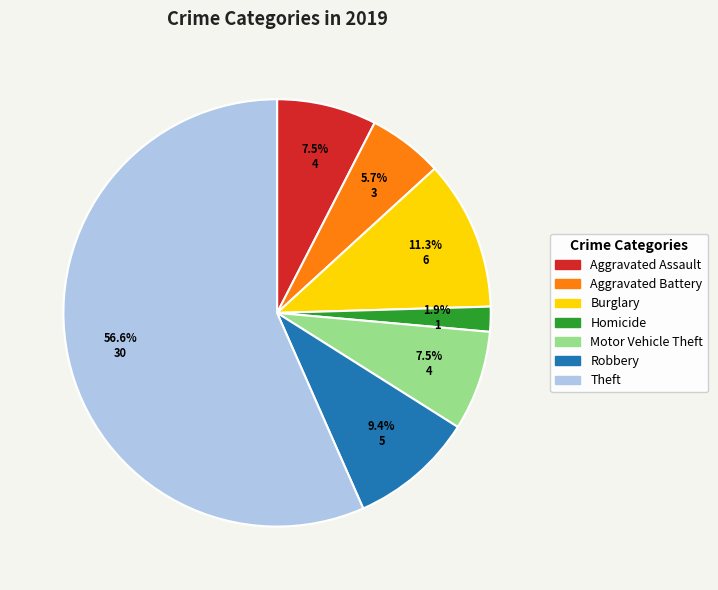

Does any single category account for the majority?

Yes